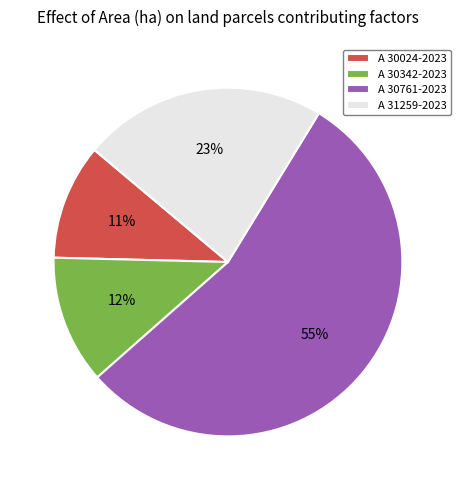

Rank the categories by value from lowest to highest.

A 30024-2023, A 30342-2023, A 31259-2023, A 30761-2023